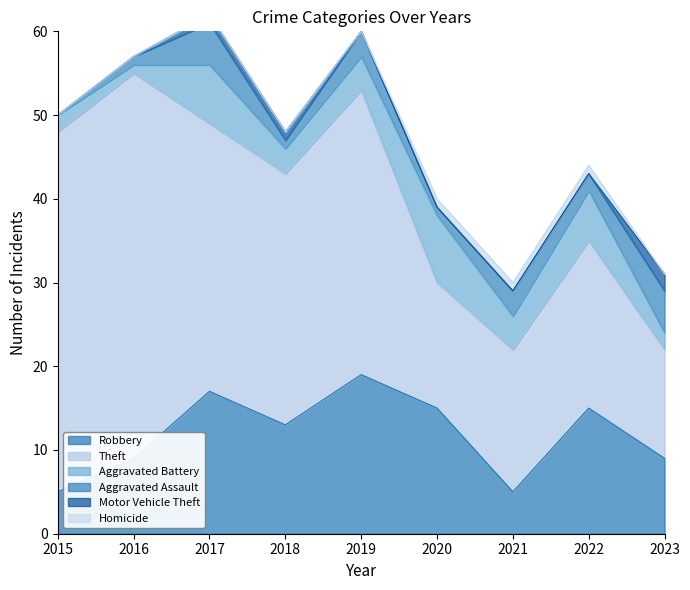

At which category does the chart reach its peak across all series?

2016